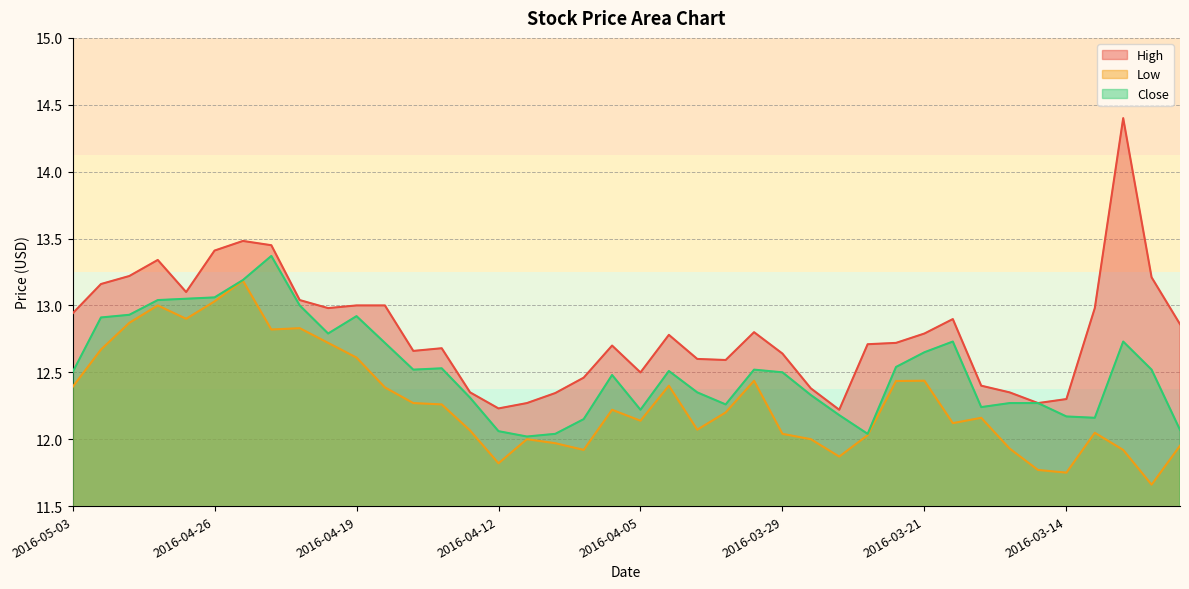

Is the value of Low at 2016-04-19 greater than the value of High at 2016-04-21?

No